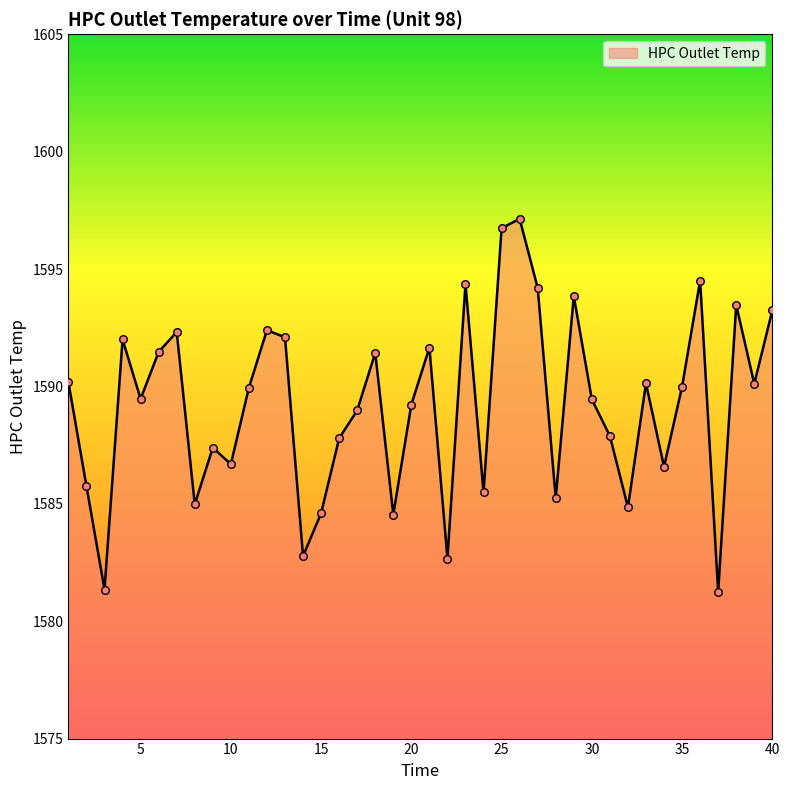

What is the greatest value displayed?

1597.1